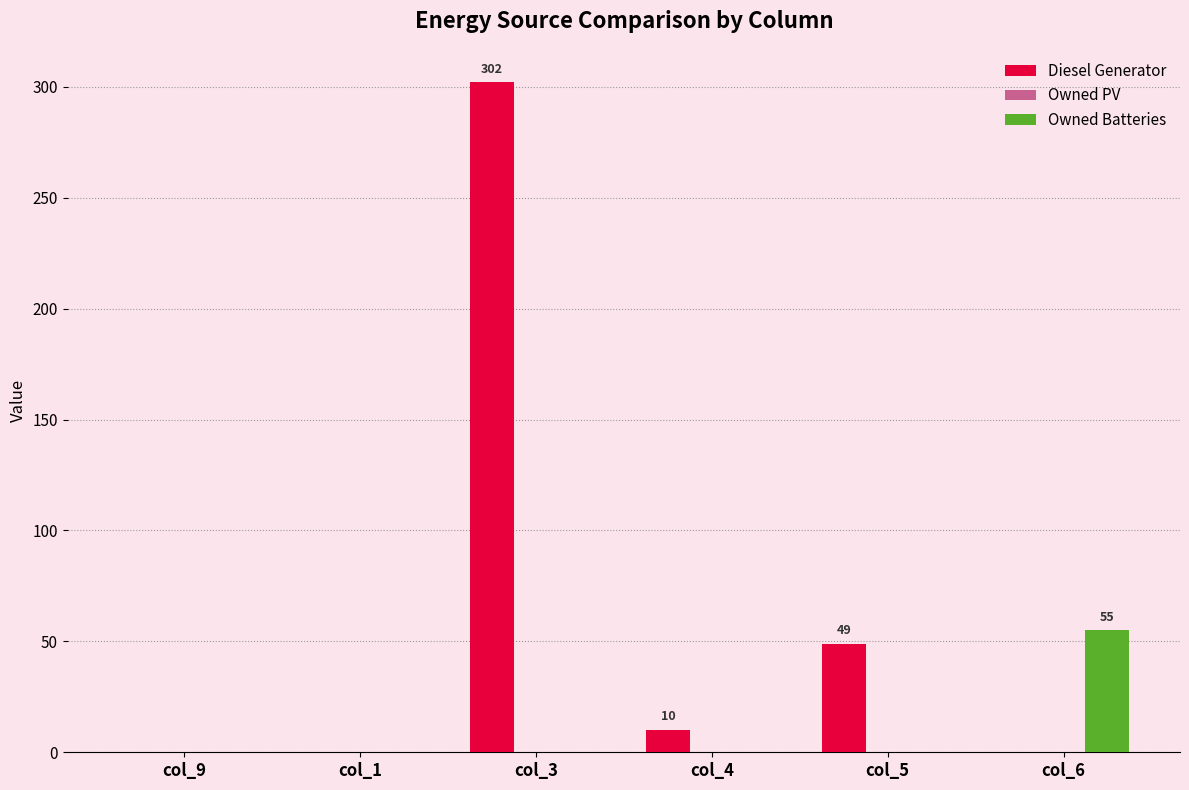

Reading right to left, extract all data points from this chart.

Diesel Generator: col_6=0	col_5=49	col_4=10	col_3=302	col_1=0	col_9=0
Owned Batteries: col_6=55	col_5=0	col_4=0	col_3=0	col_1=0	col_9=0